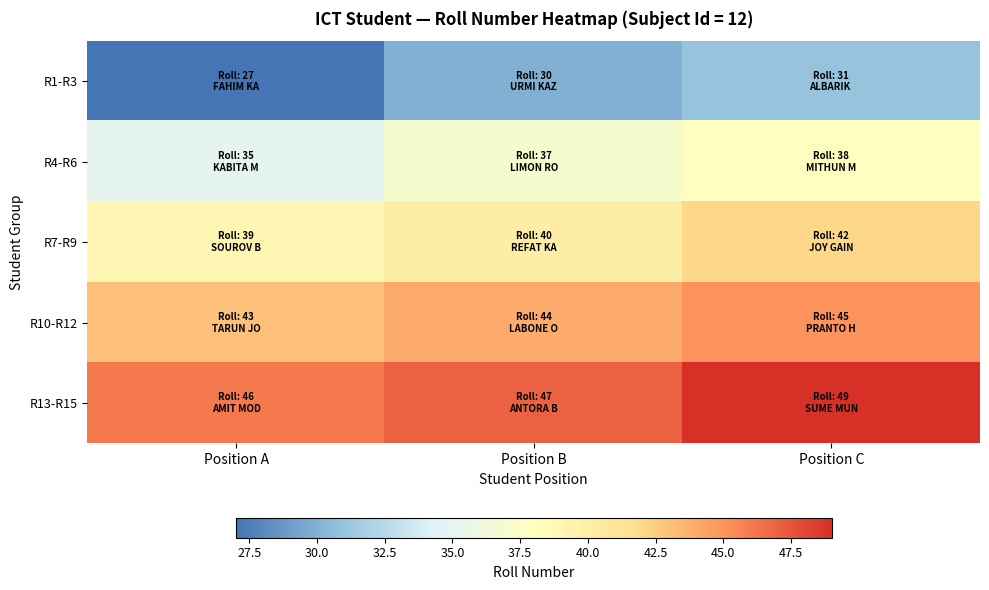

At which category does the chart reach its minimum across all series?

Position A